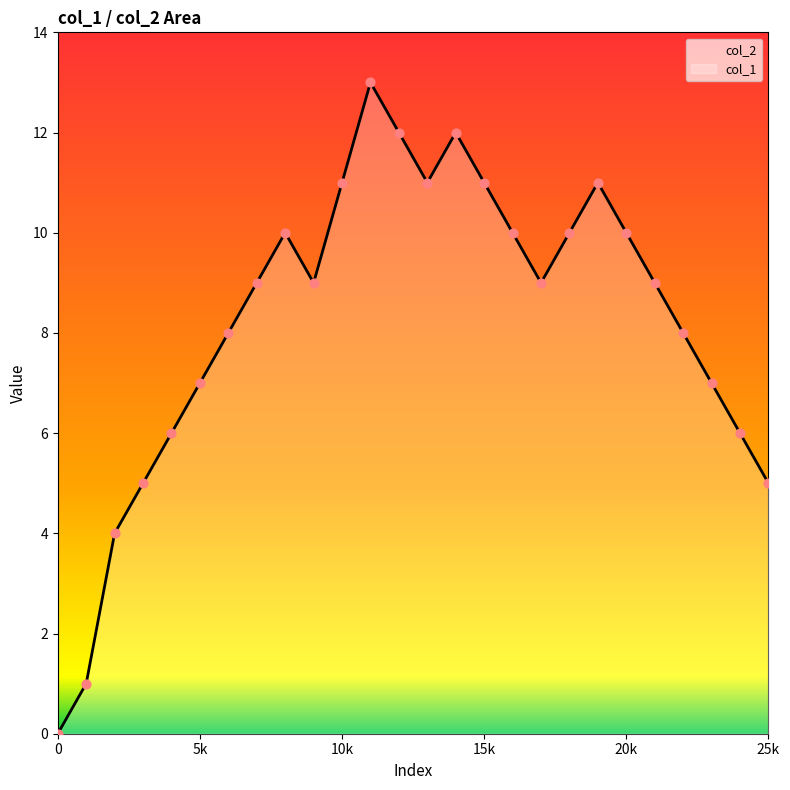

What is the change in value from 6 to 12?

+4